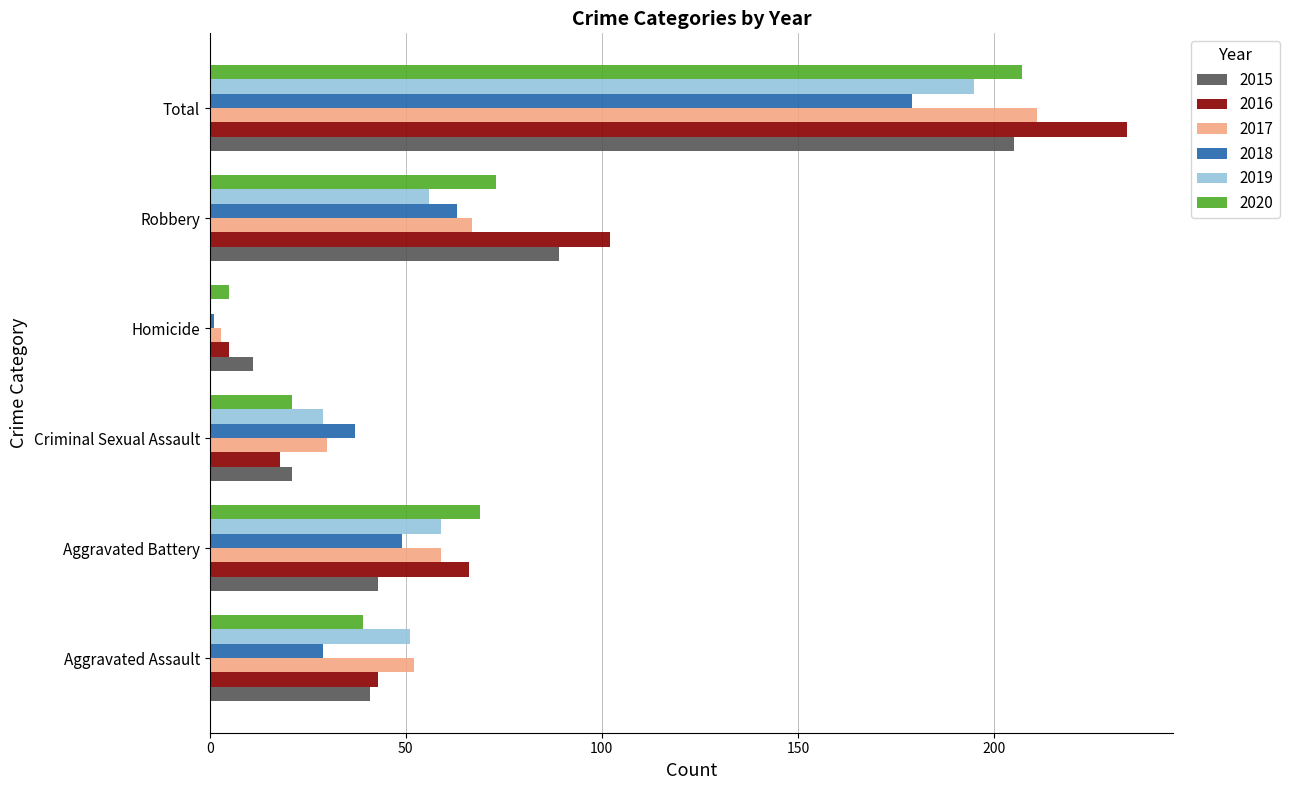

The 2020 series shows 42 at Robbery. True or false?

False